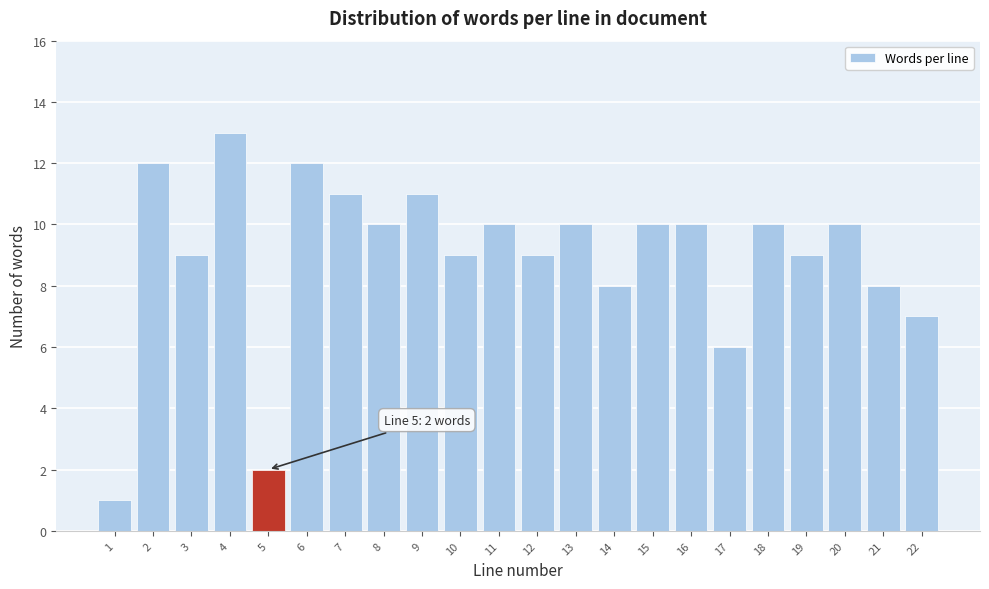

Reading right to left, extract all data points from this chart.

7	8	10	9	10	6	10	10	8	10	9	10	9	11	10	11	12	2	13	9	12	1